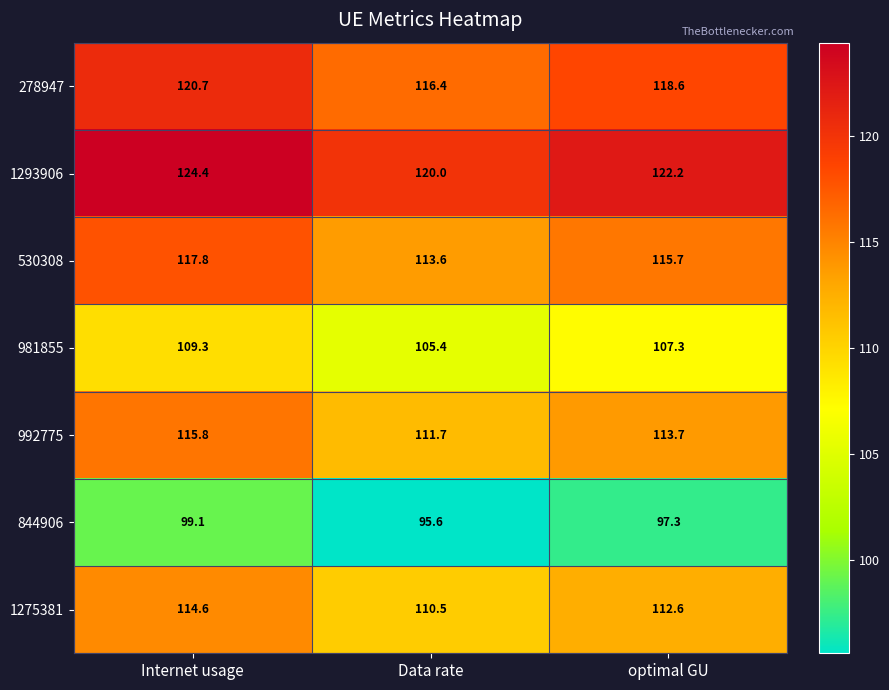

What is the difference between the second highest and minimum values in the 530308 series?

2.1